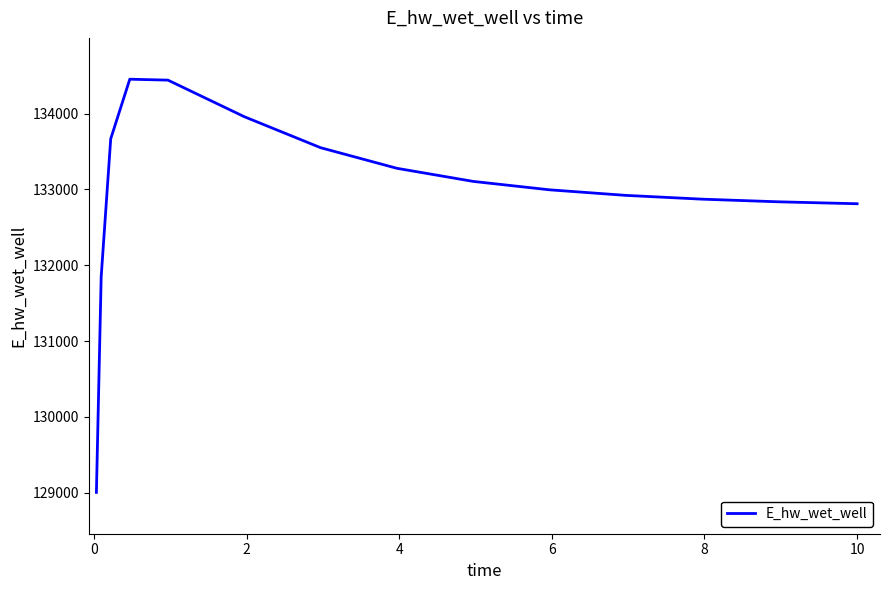

What is the maximum value shown in the chart?

134453.3